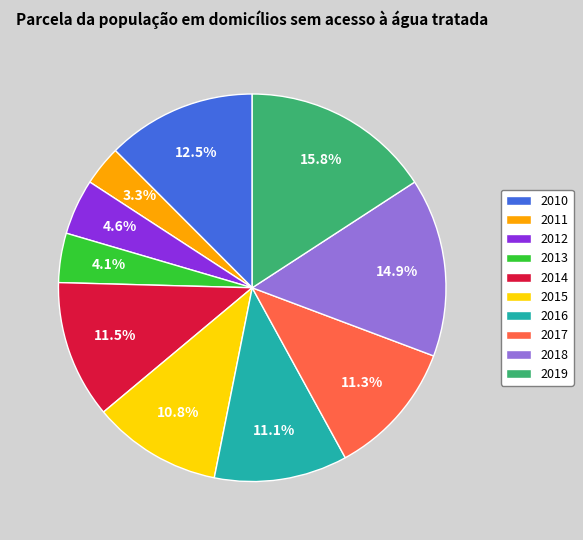

To the nearest percent, what portion does 2019 represent?

16%